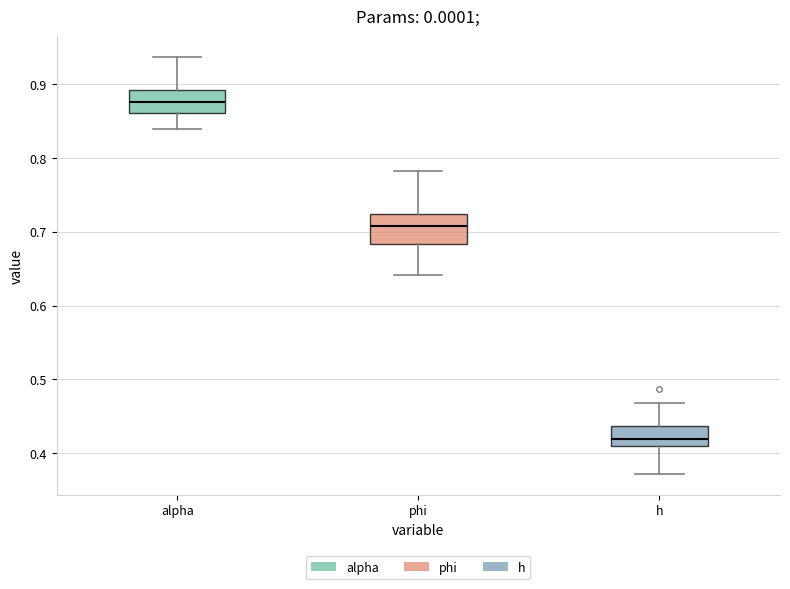

Reading left to right, transcribe this box plot: for each box, give where its median line is, the range the box spans, and where its two whiskers end, as read against the y-axis. The values are not printed on the chart, so give them approximately, as read against the axis.

alpha: median 0.88, box 0.86 to 0.89, whiskers 0.84 to 0.94
phi: median 0.71, box 0.68 to 0.72, whiskers 0.64 to 0.78
h: median 0.42, box 0.41 to 0.44, whiskers 0.37 to 0.47